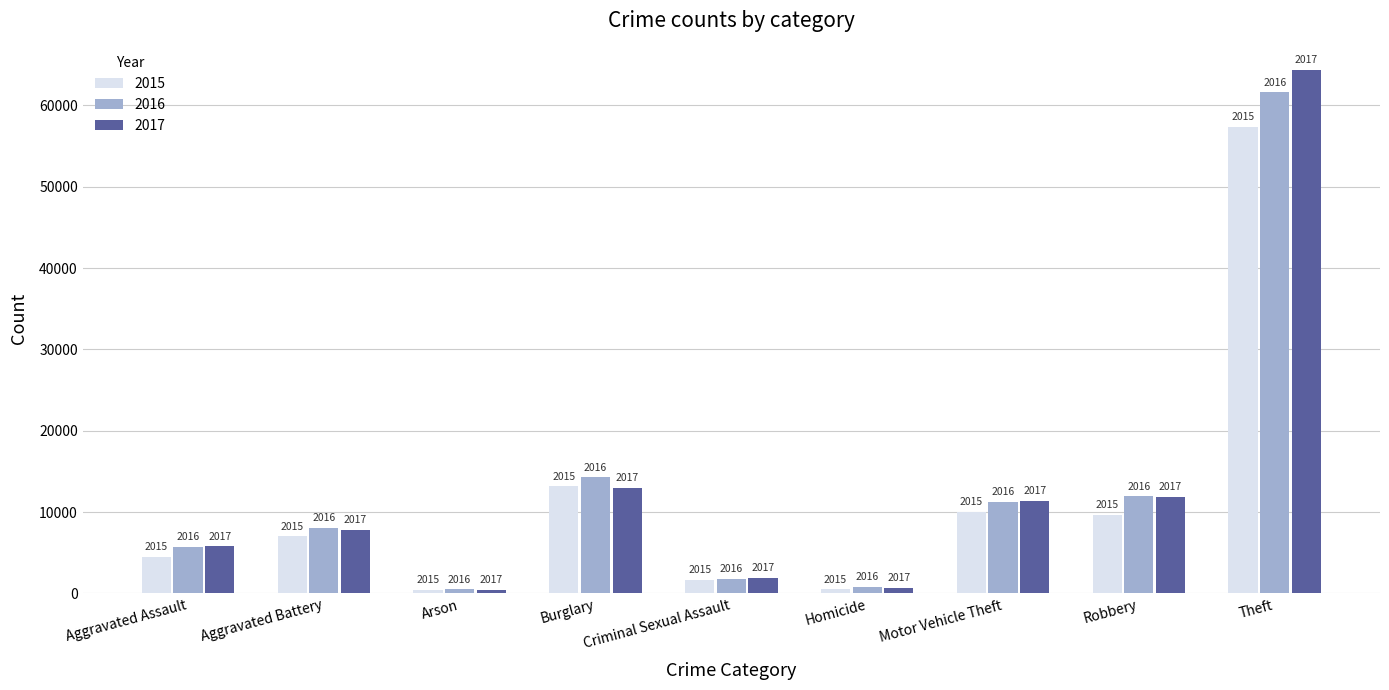

Where is 2017 nearest to the value 32413?

Burglary